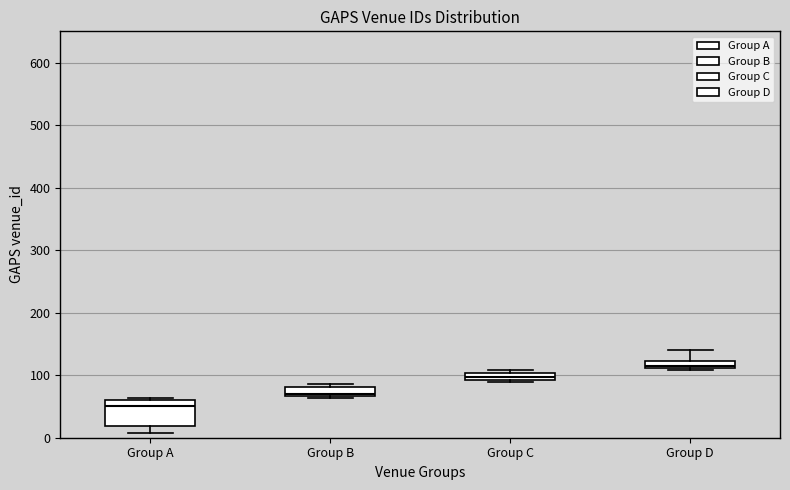

Which box has the highest median line?

Group D